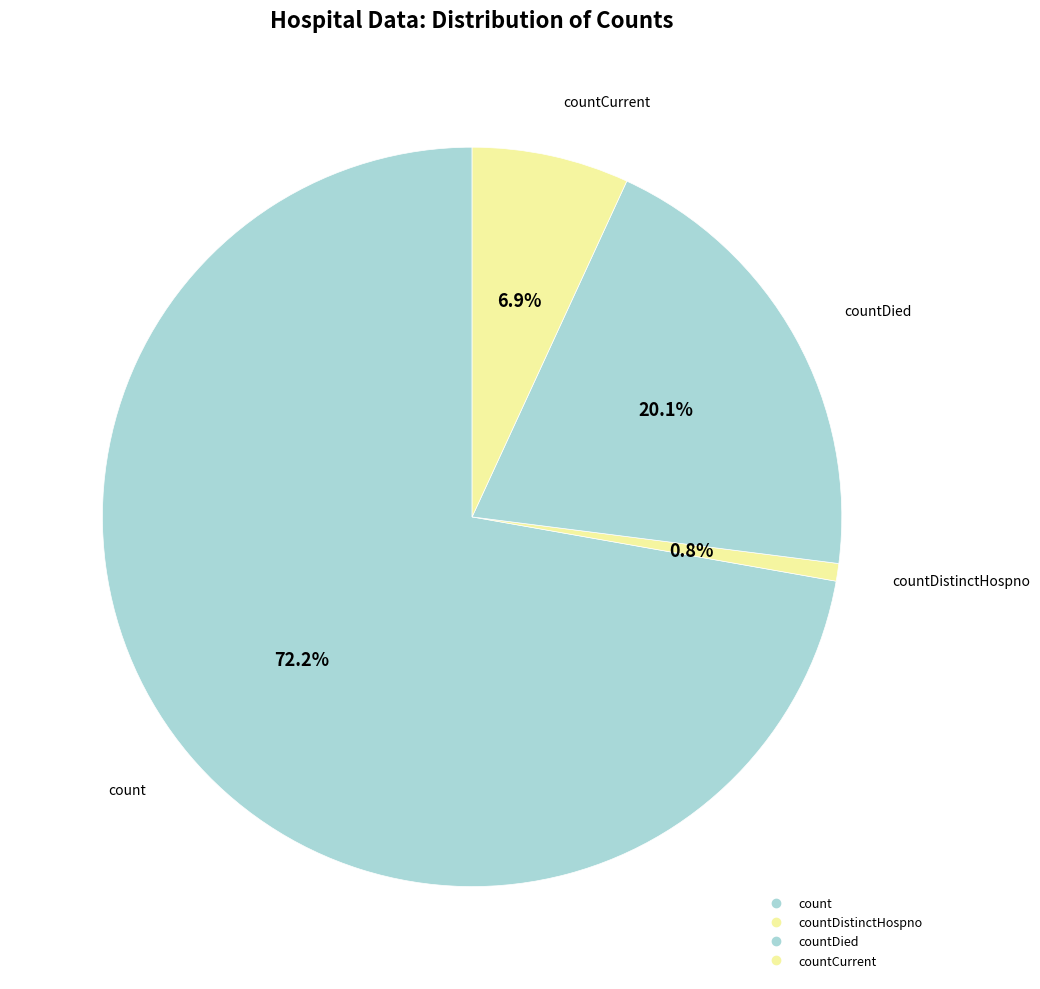

How many slices are in this pie chart?

4